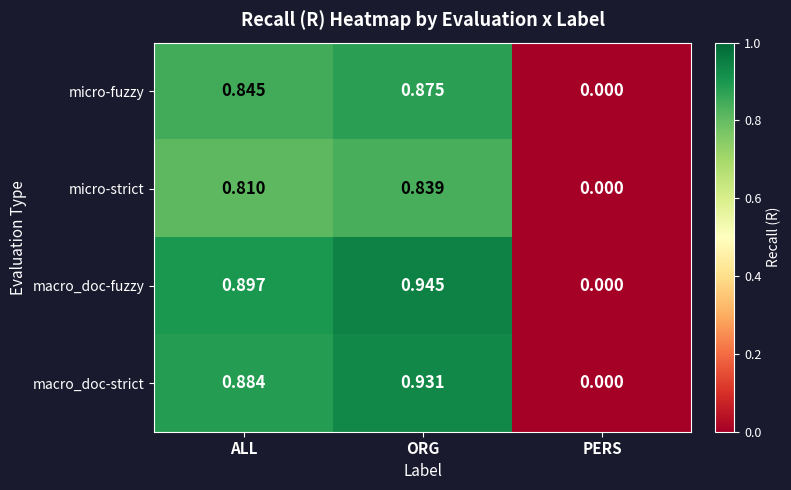

Between ALL and ORG, which series saw the biggest shift?

macro_doc-fuzzy